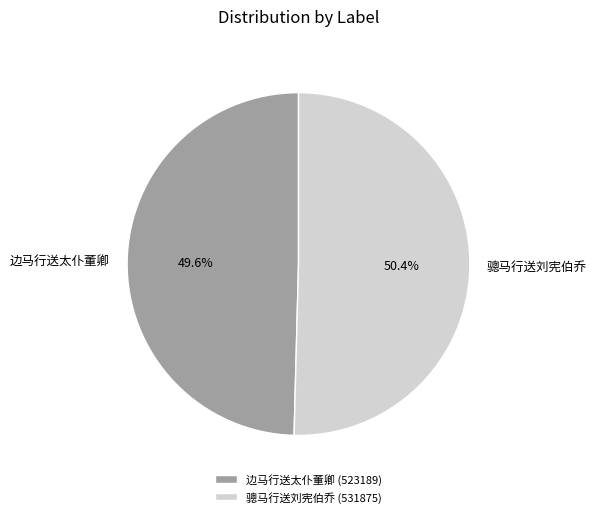

How many slices are in this pie chart?

2